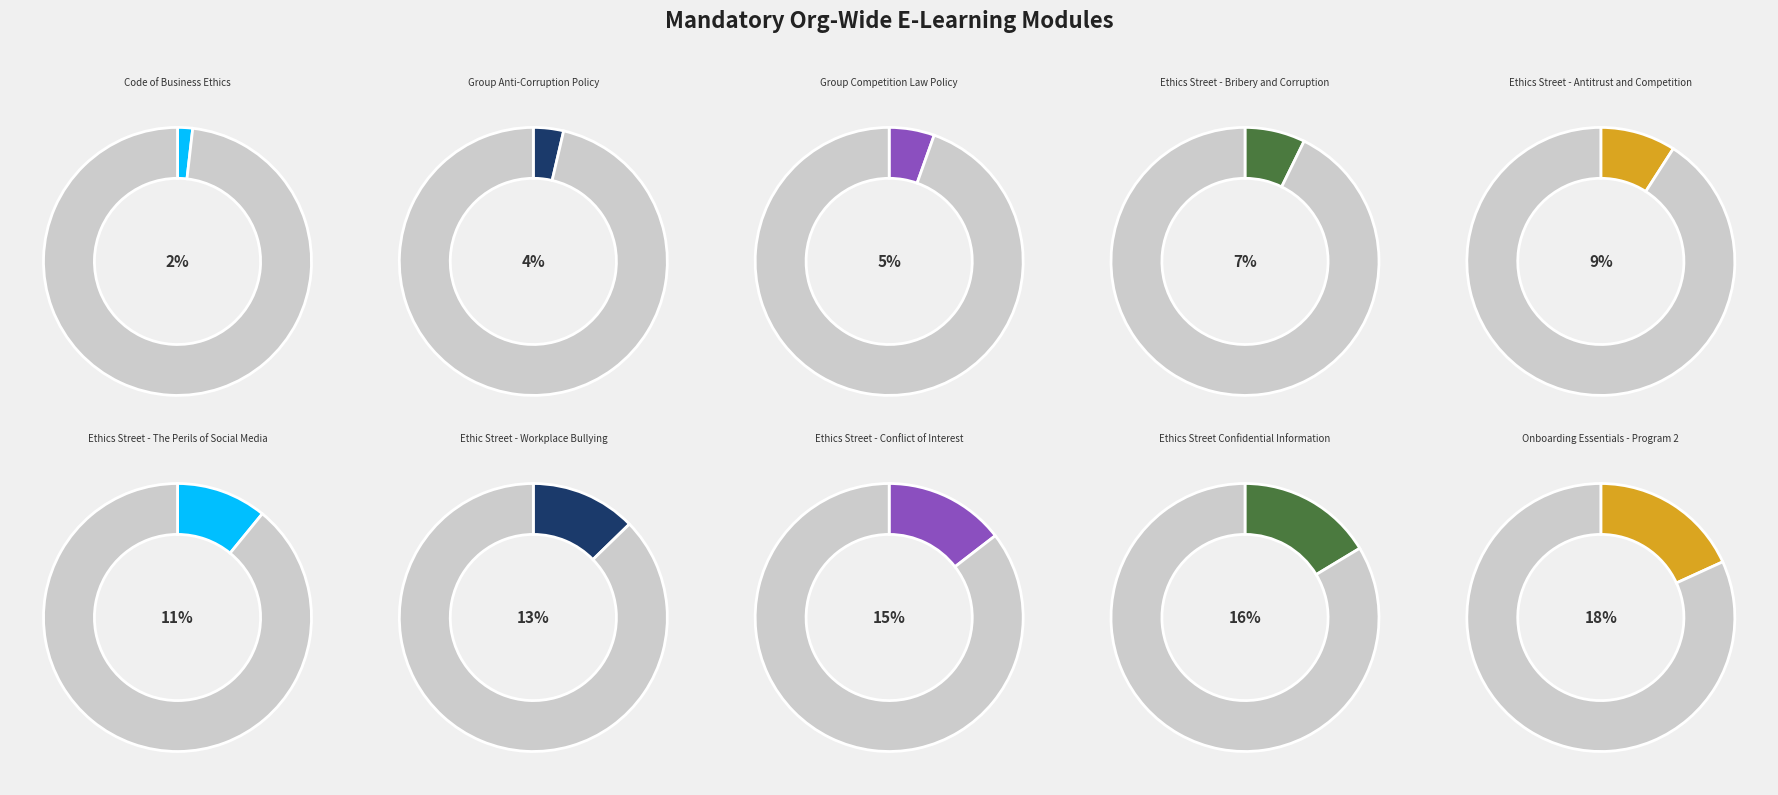

What portion of the pie excludes Ethic Street - Workplace Bullying?

87.3%